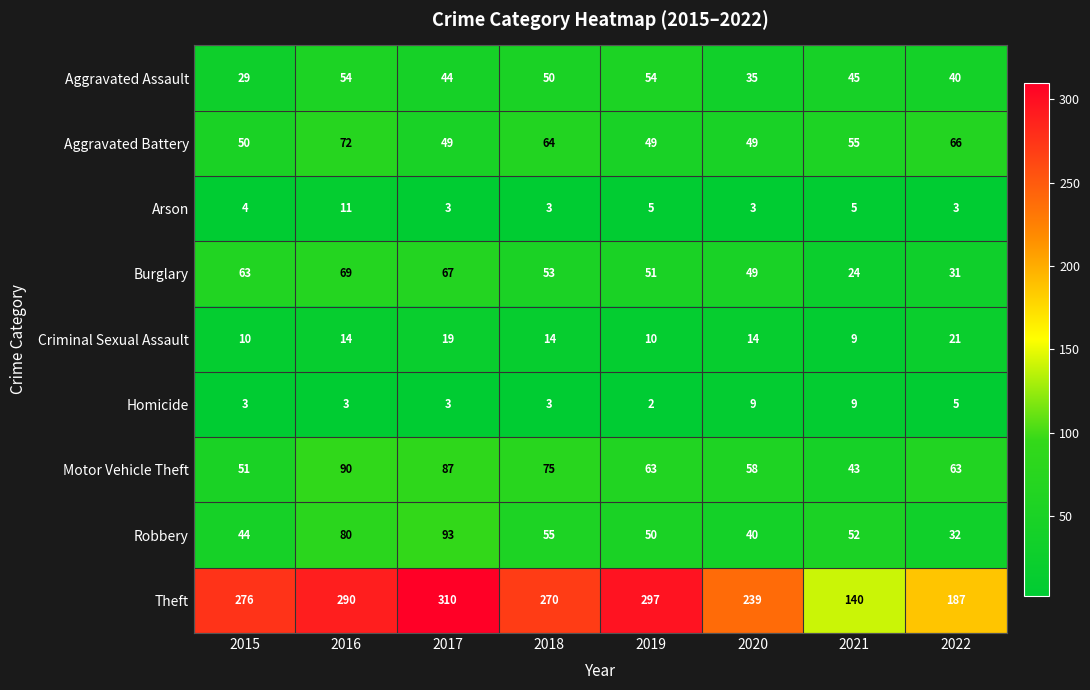

What is the difference between the maximum and minimum values in the Criminal Sexual Assault series?

12